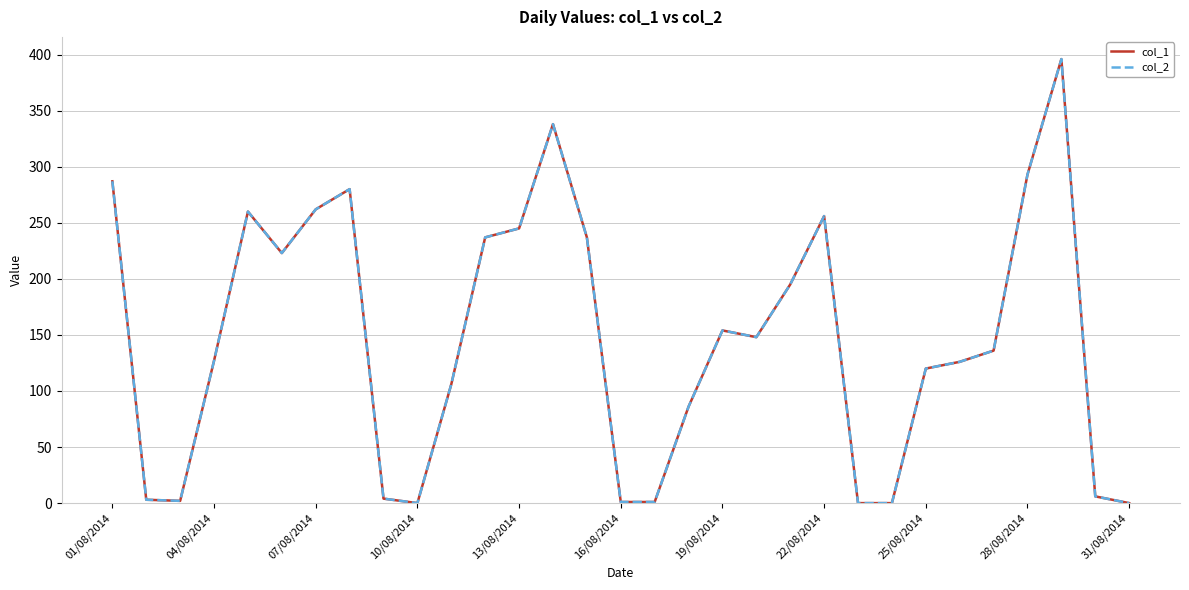

Does the chart display data point markers on the line(s)?

No